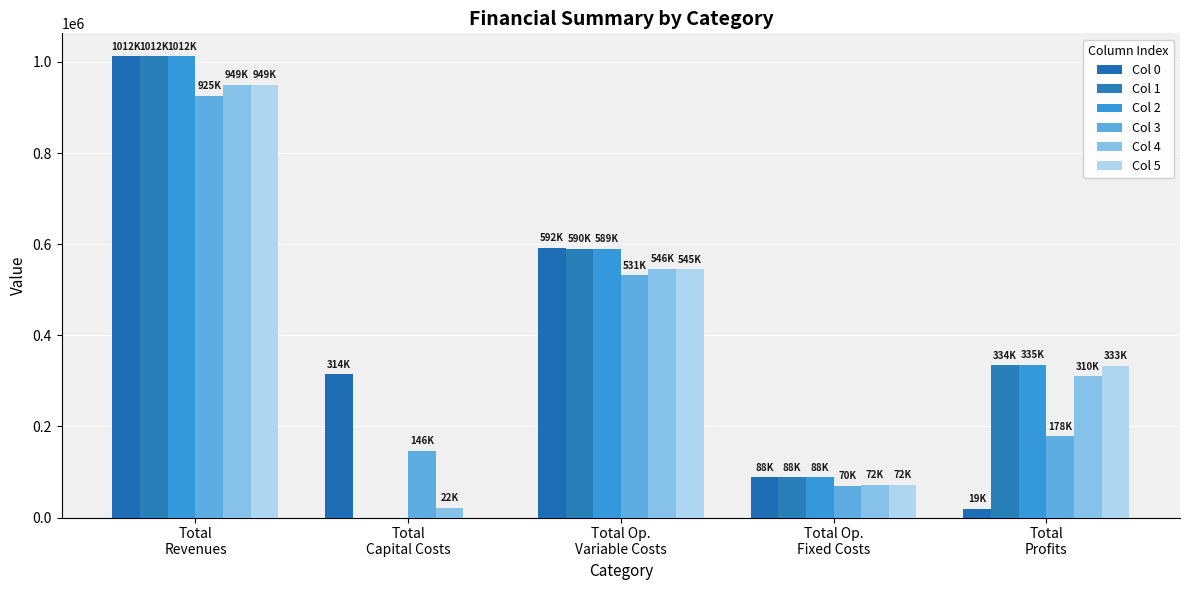

At which label is Col 0 closest to 515320?

Total Op.
Variable Costs